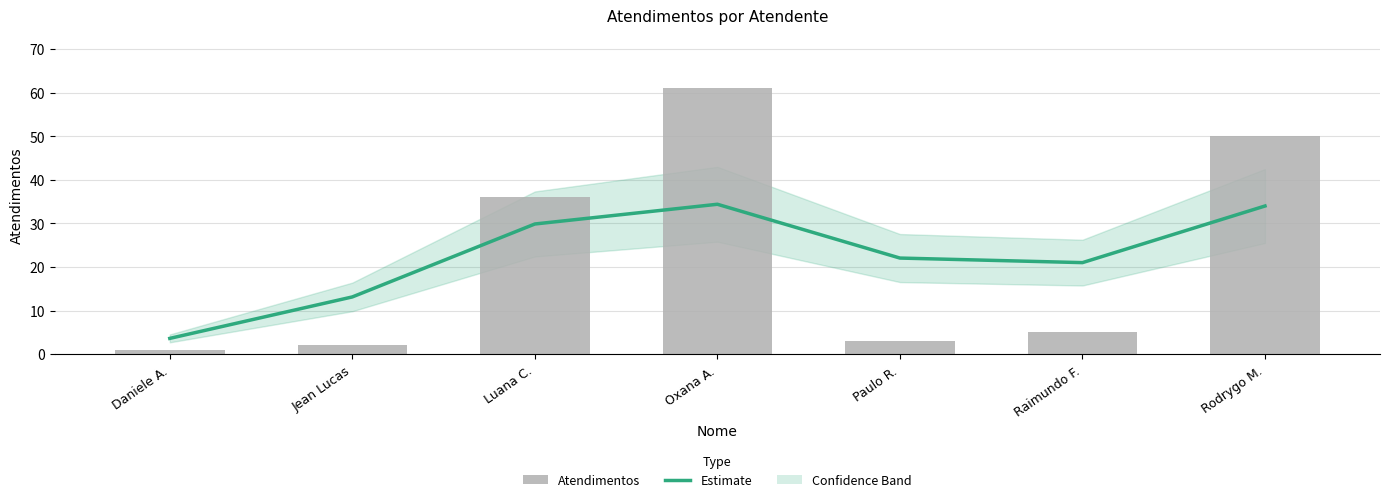

Rank the categories by Atendimentos value from highest to lowest.

Oxana A., Rodrygo M., Luana C., Raimundo F., Paulo R., Jean Lucas, Daniele A.